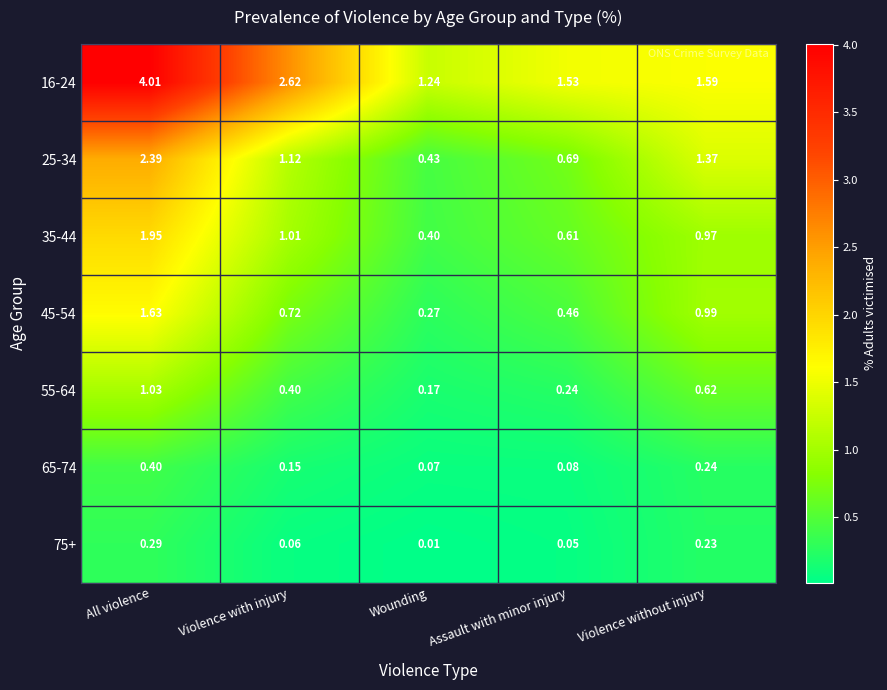

Is the value of 55-64 at Assault with minor injury greater than the value of 45-54 at Violence without injury?

No